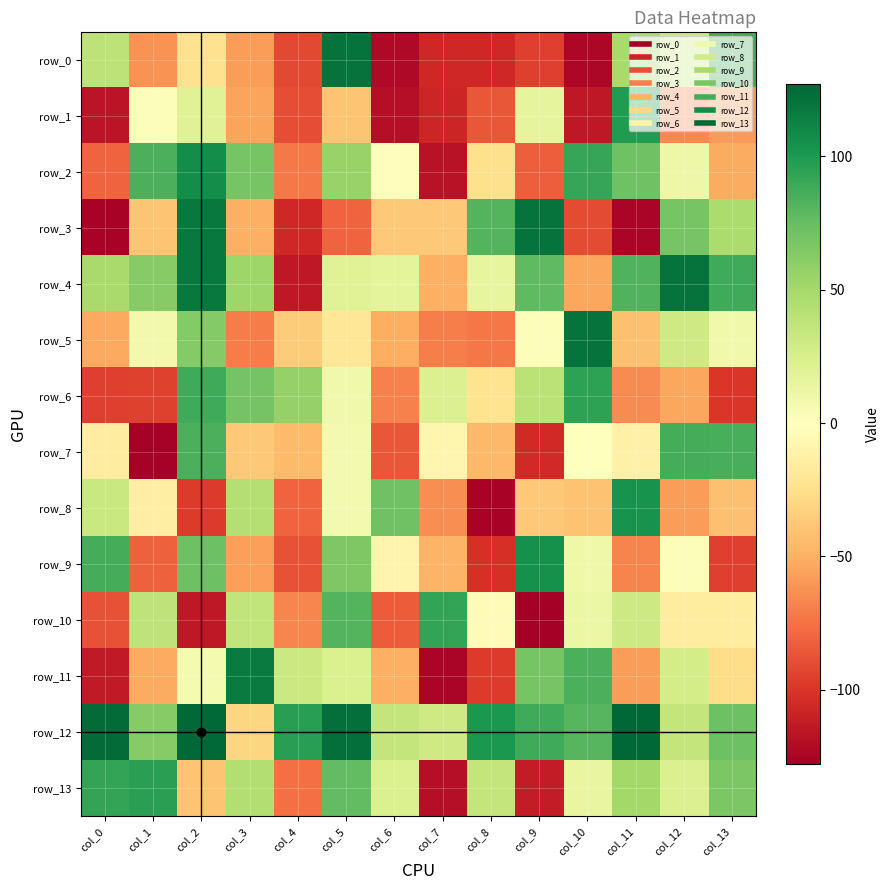

The value of row_2 at col_10 is 160. True or false?

False